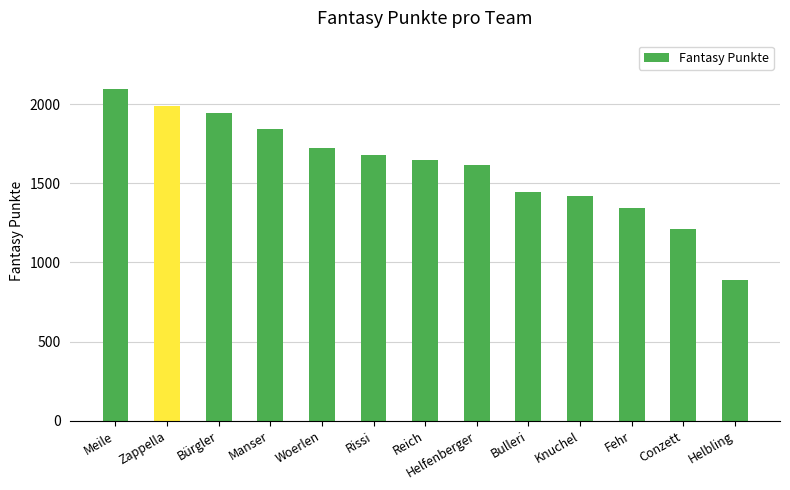

What is the smallest value displayed?

887